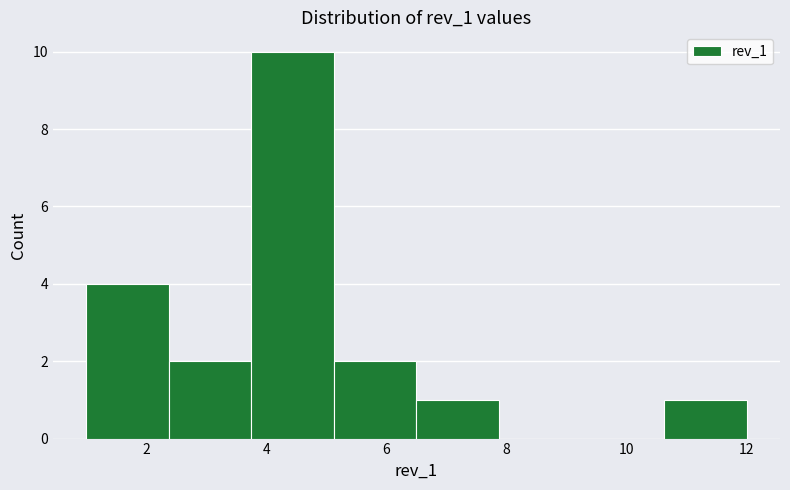

Which range on the x-axis has the tallest bar?

3.8 to 5.2